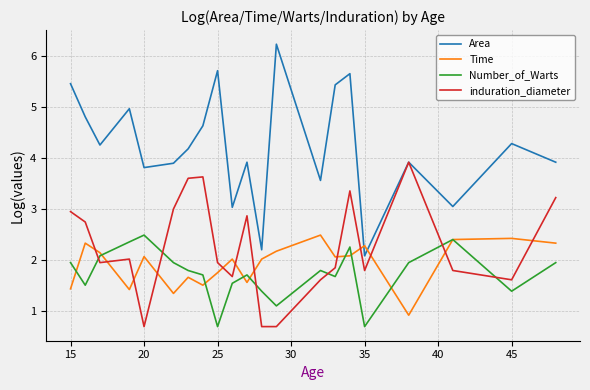

What is the highest value of the induration_diameter series?

3.9